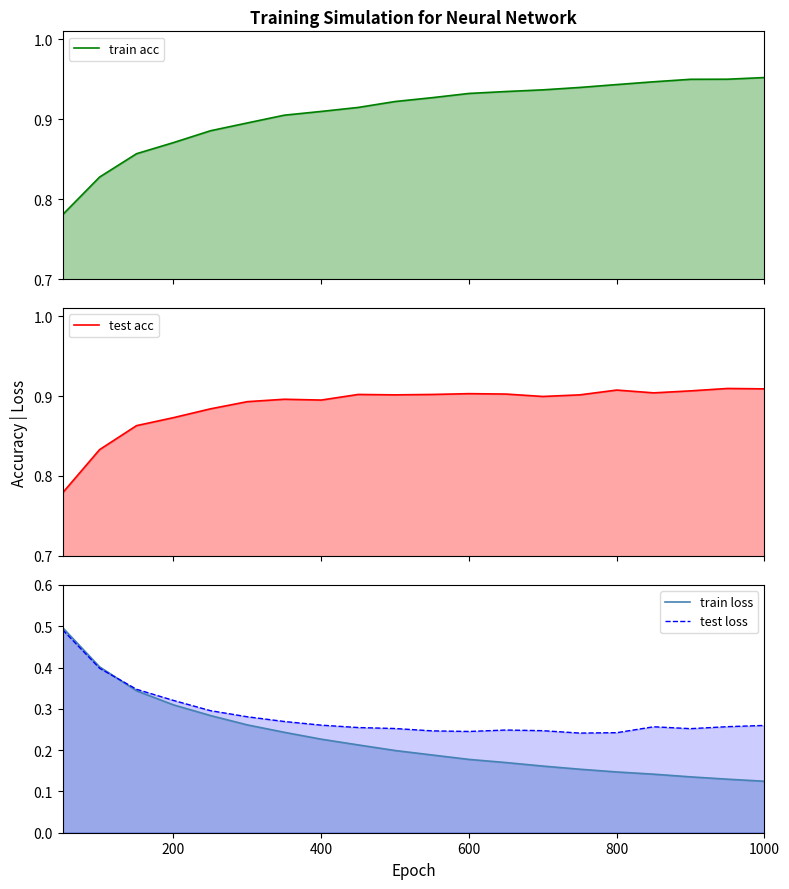

True or false: test acc and train acc cross at least once.

True